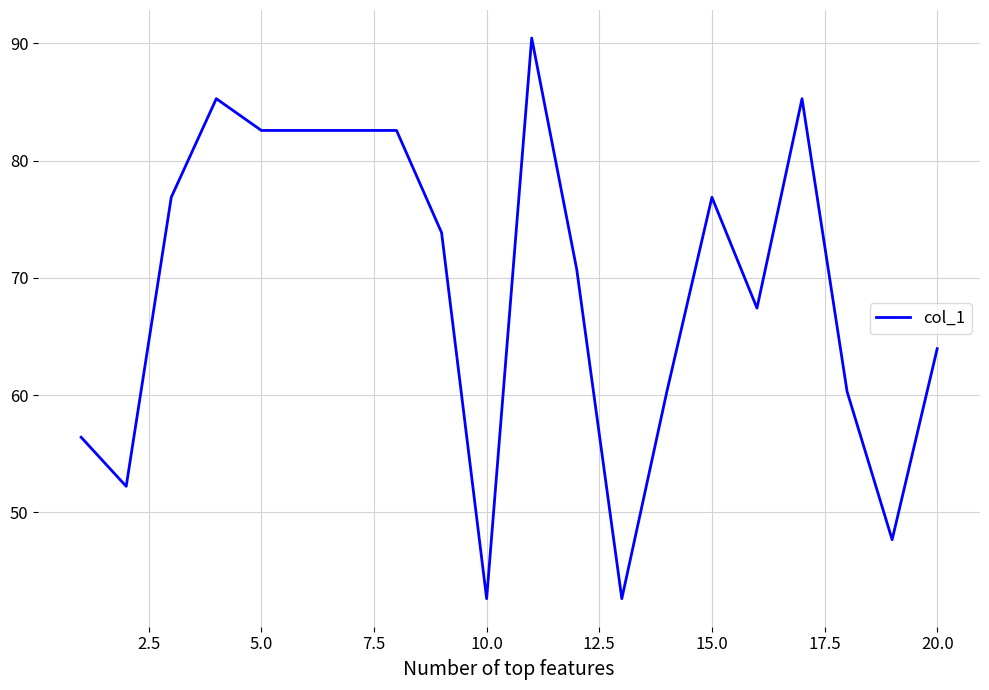

What is the difference between the maximum and minimum values?

47.8